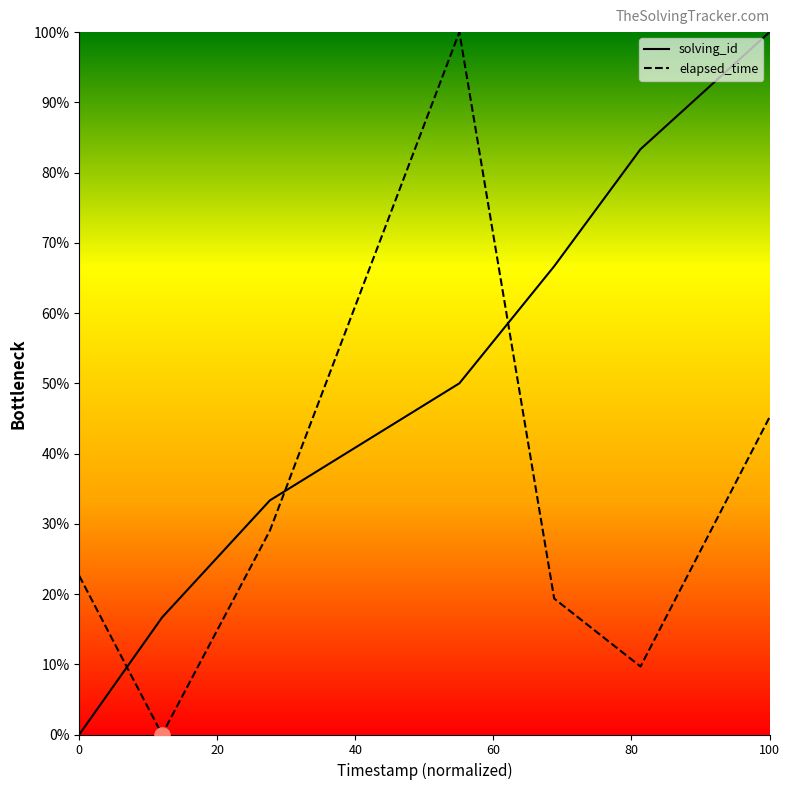

What are all the series names shown in the legend?

solving_id, elapsed_time